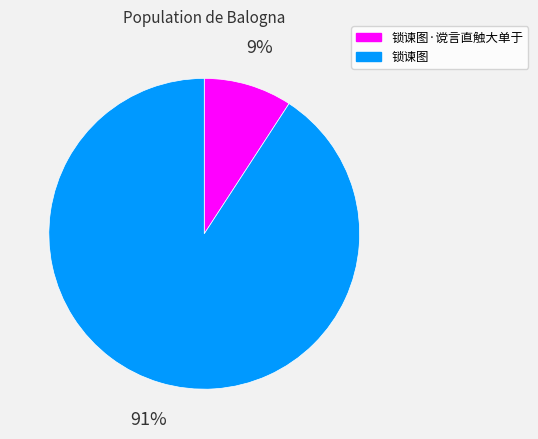

Between 锁谏图 and 锁谏图·谠言直触大单于, which is larger?

锁谏图